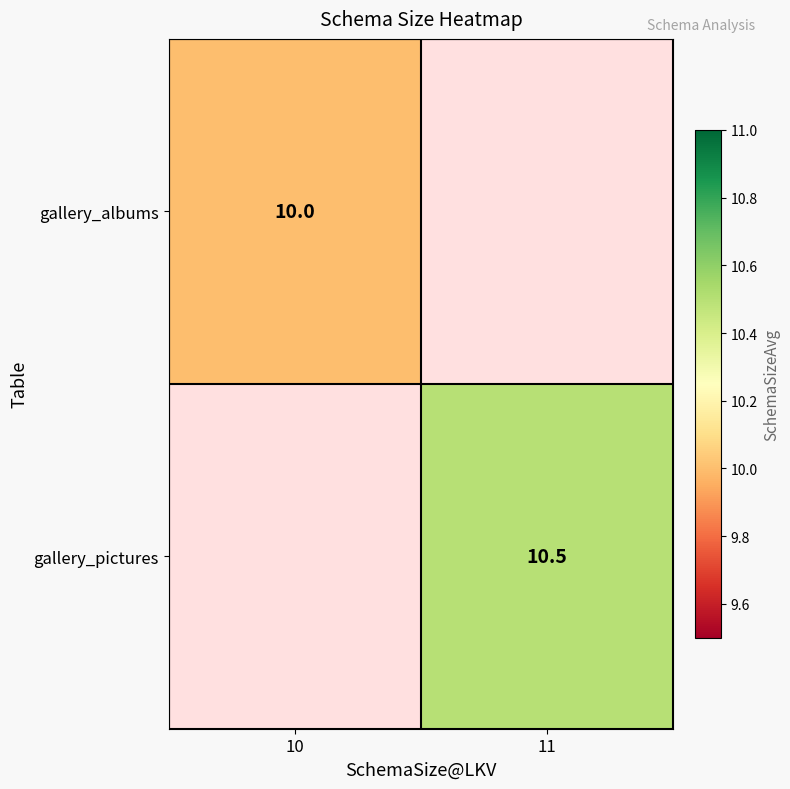

At which category does the chart reach its minimum across all series?

10